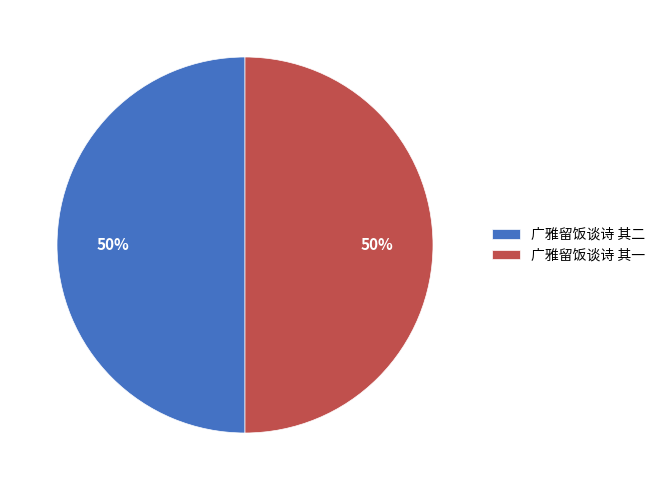

To the nearest percent, what portion does 广雅留饭谈诗 其一 represent?

50%